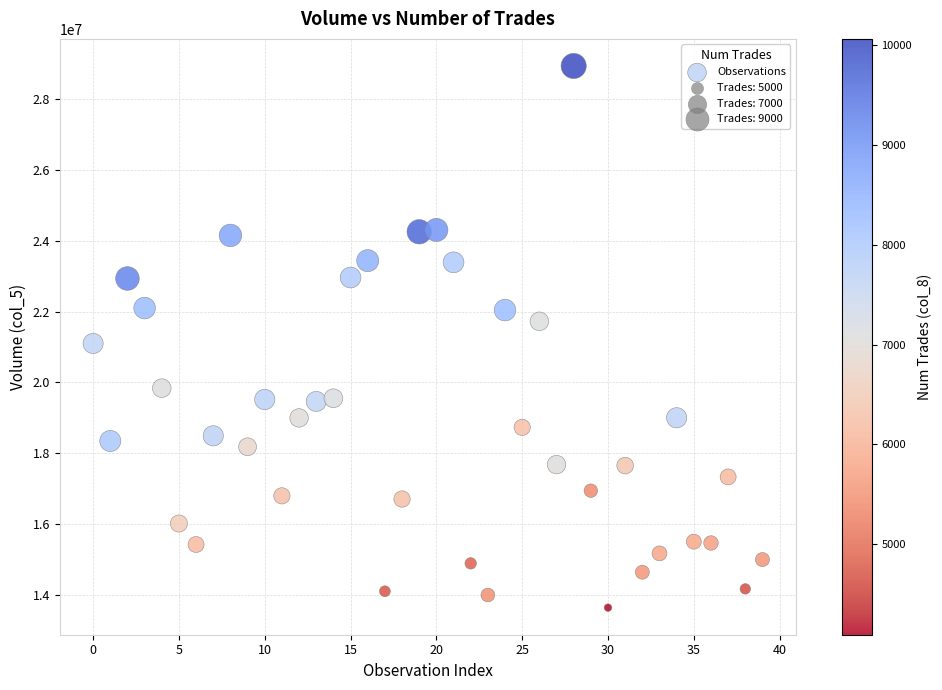

What Y value in the scatter plot is closest to 21288839?

21100915.9